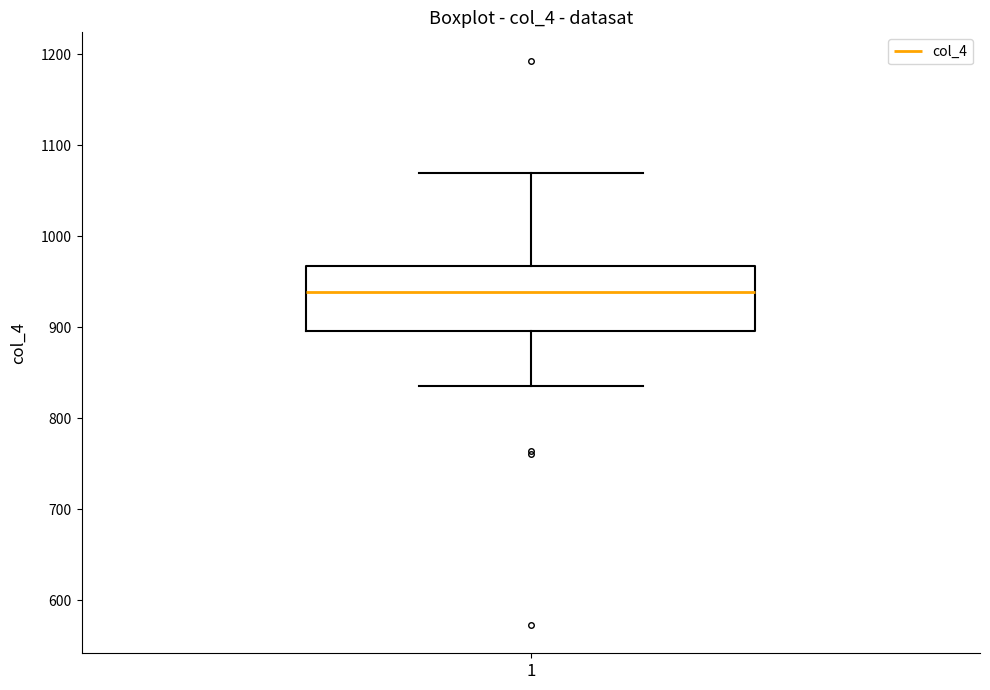

Where does the lower whisker of the box at x = 1 end on the y-axis? The values are not printed on the chart, so give them approximately, as read against the axis.

840